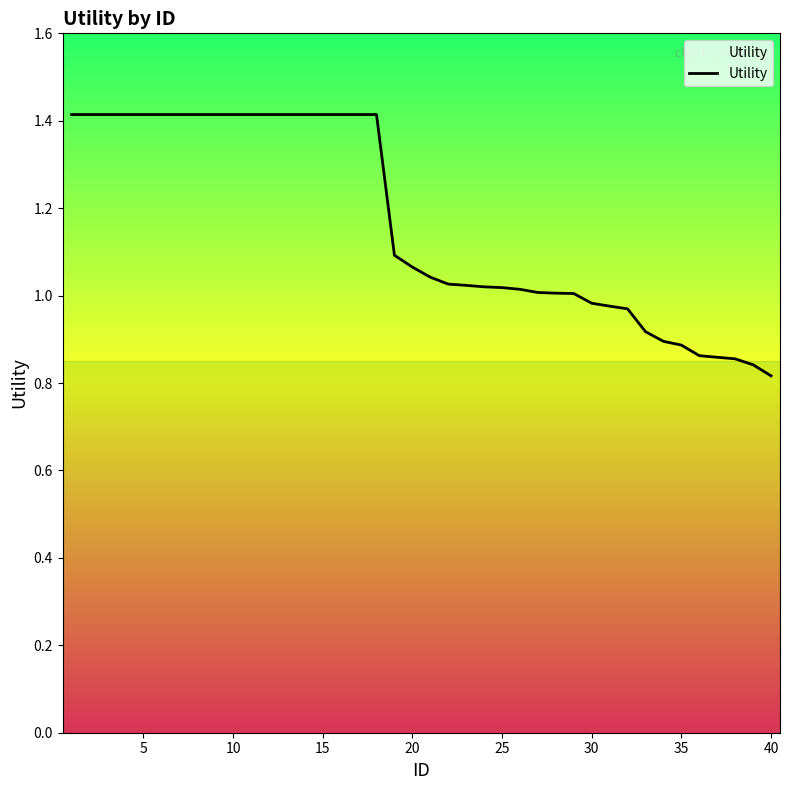

What is the greatest value displayed?

1.4